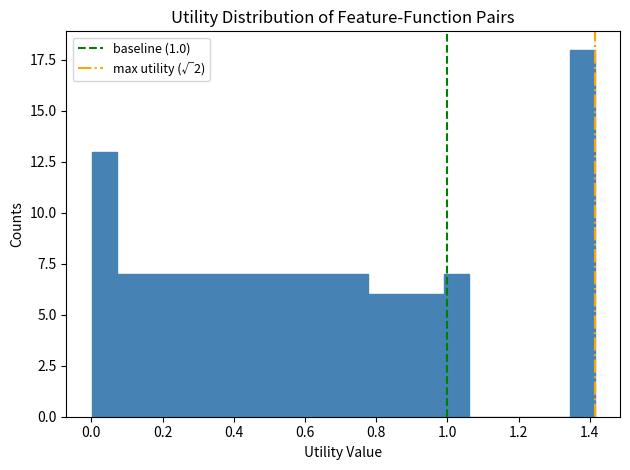

Around what value on the x-axis is the tallest bar? Give the approximate position of its centre, as read against the axis.

1.38